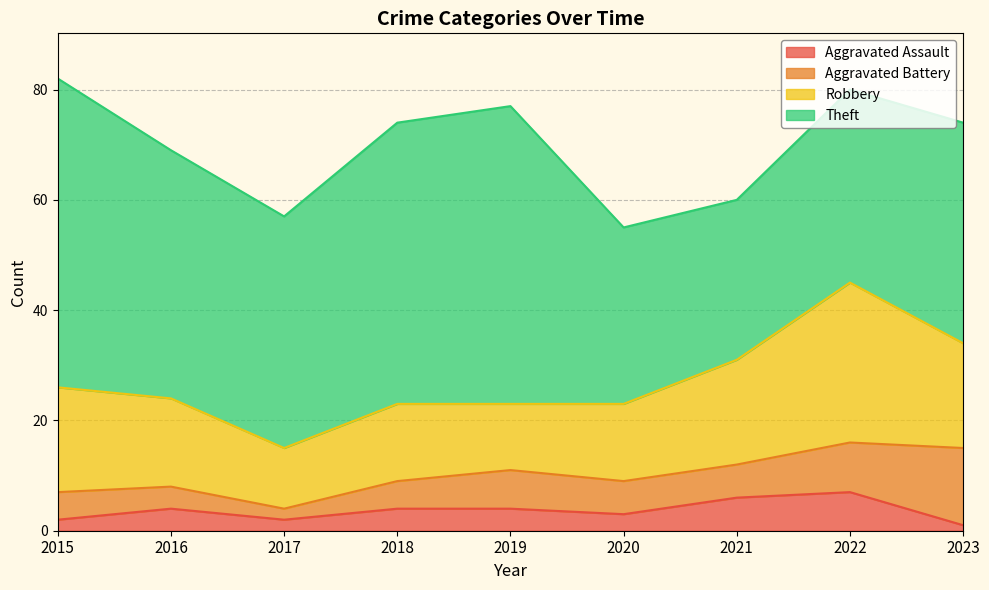

What is the greatest value displayed?

56